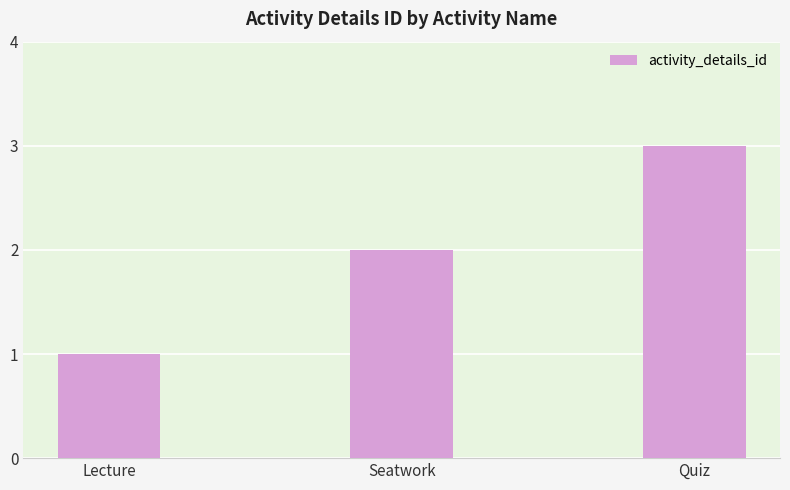

What is the change in value from Lecture to Quiz?

+2